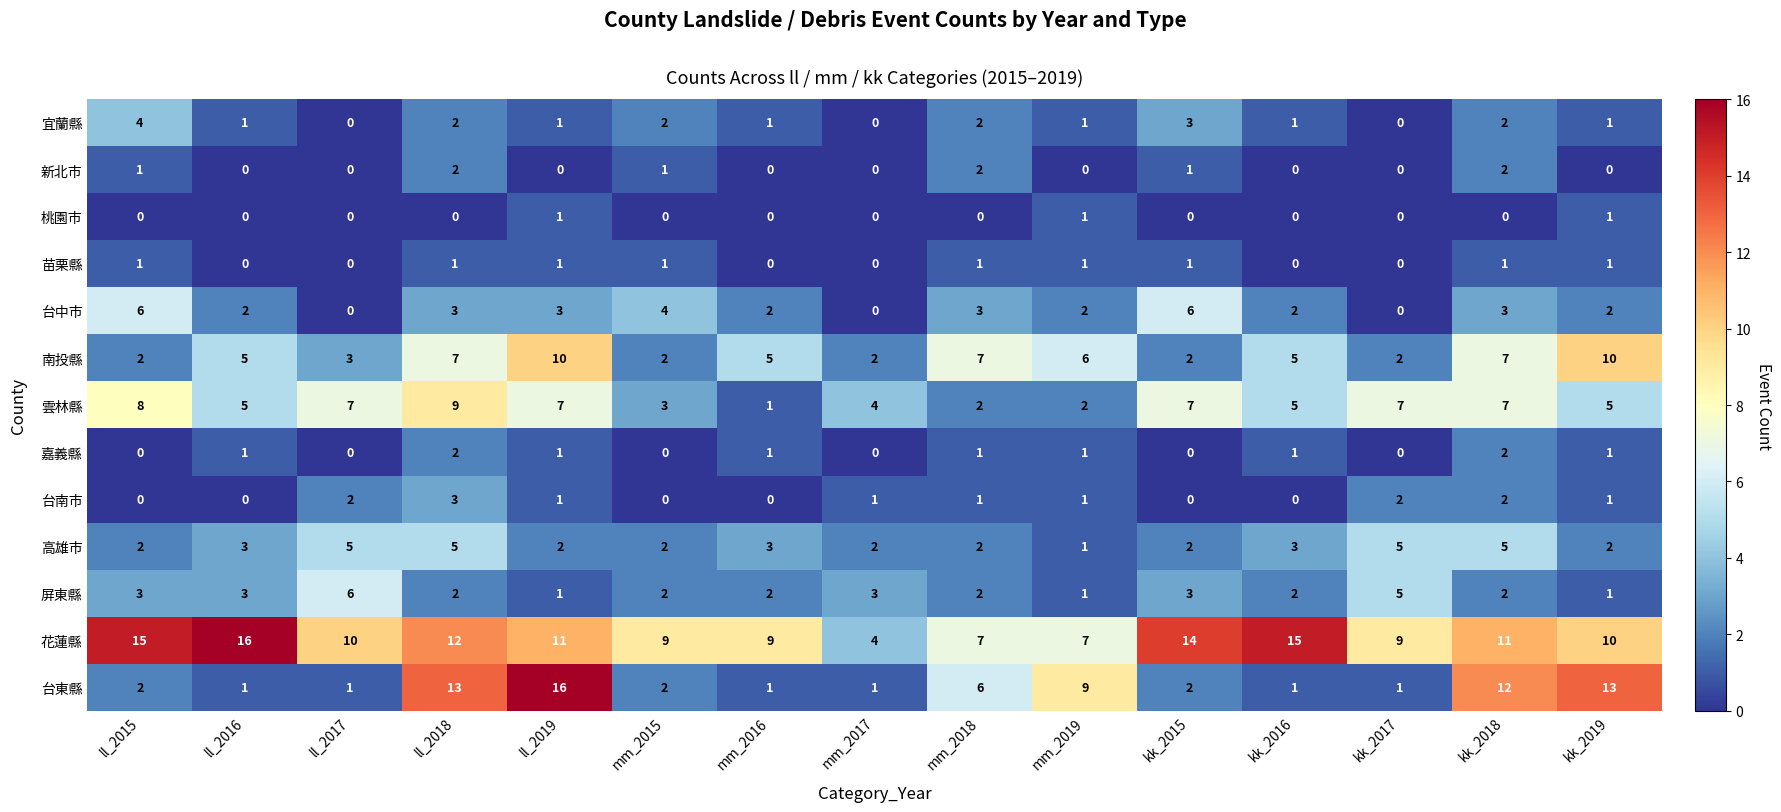

How many data points in 屏東縣 are less than 2?

3